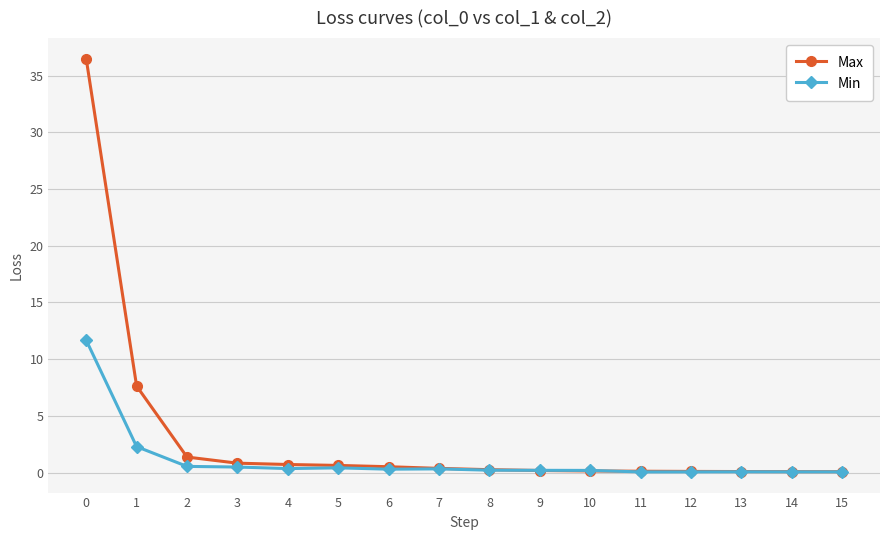

Rank the series by their average value, from lowest to highest.

Min, Max